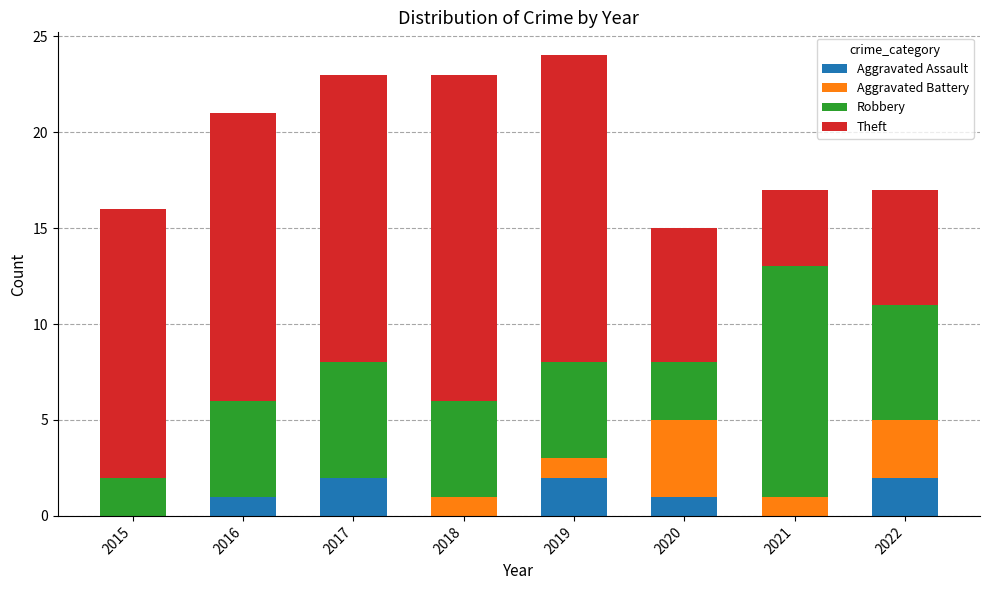

Is it true that Aggravated Assault equals -1 at 2015?

False